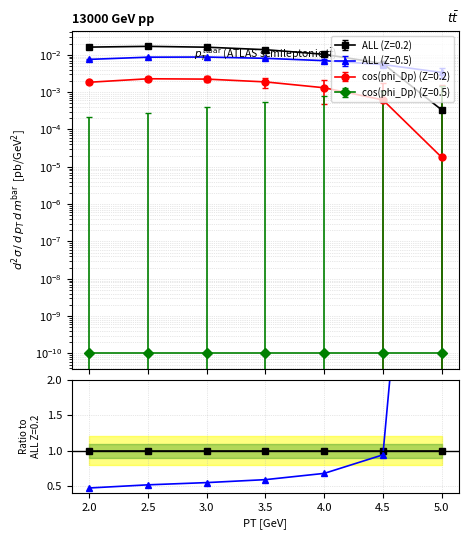

In cos(phi_Dp) (Z=0.2), how many points are higher than both neighbors (excluding endpoints)?

1